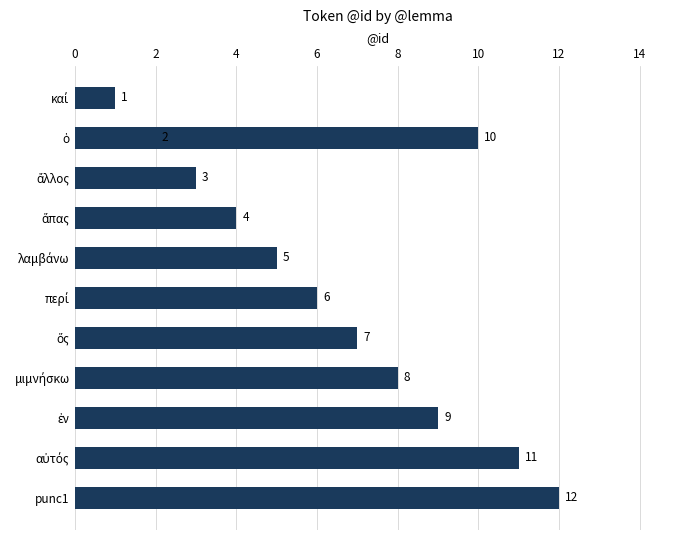

Does the chart contain any negative values?

No